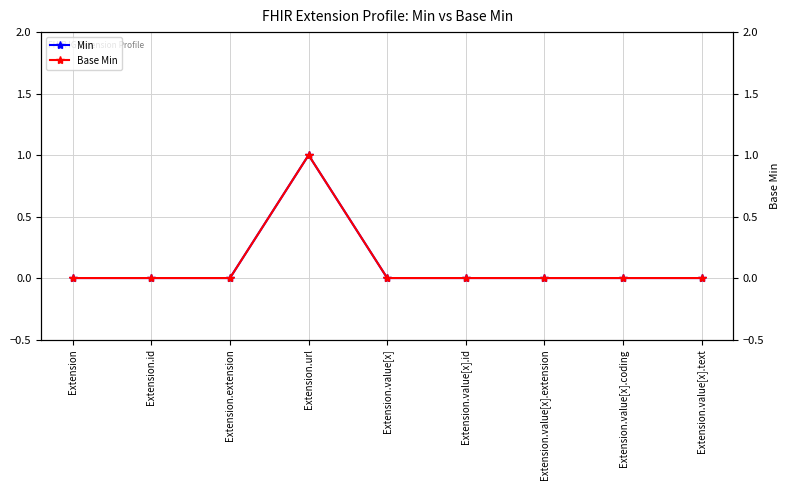

True or false: Base Min has more than 0 interior local peaks.

True